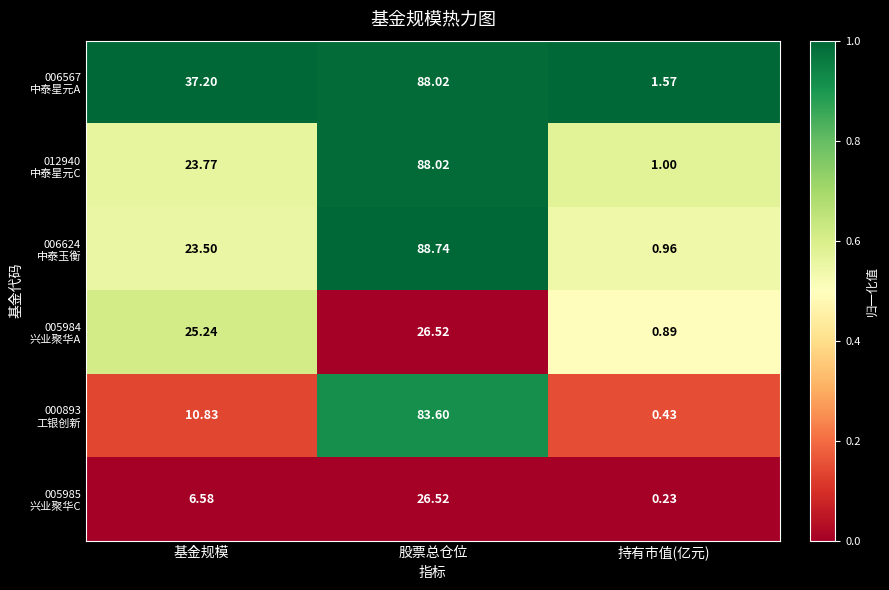

At which category is the sum across all series the highest?

股票总仓位